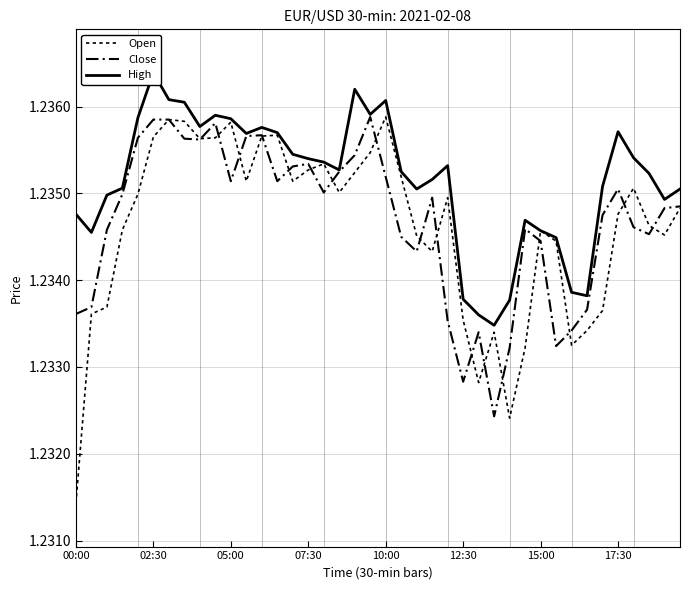

What is the smallest value displayed?

1.2